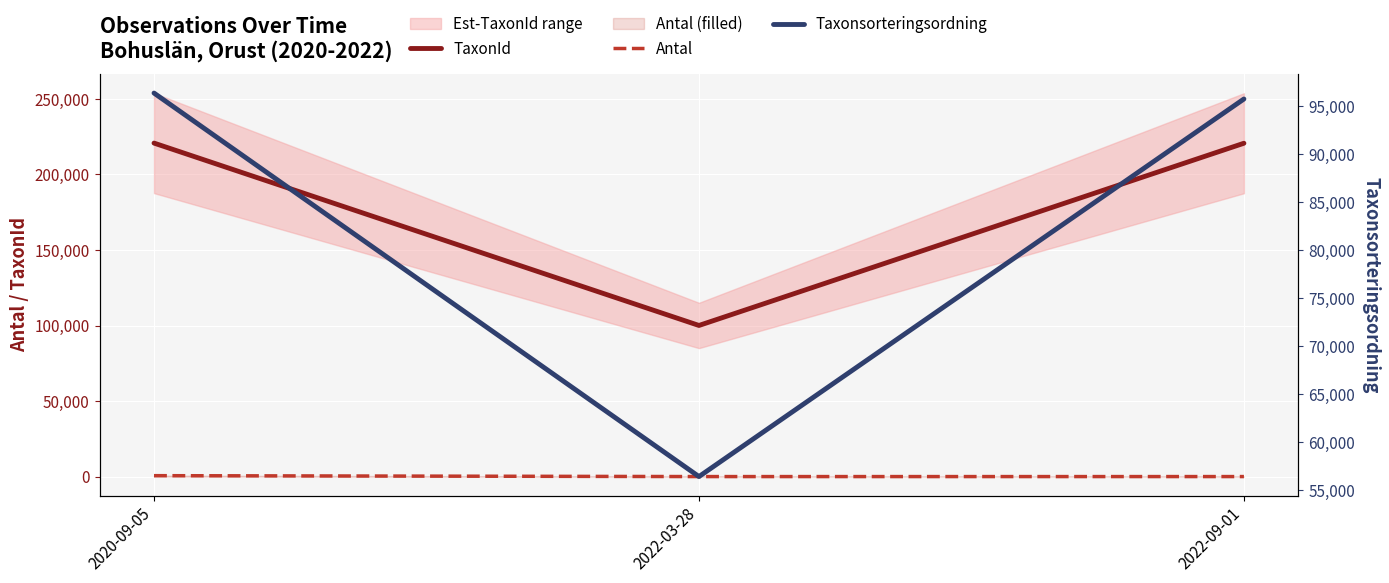

What is the value of the TaxonId point at the 3rd from the left?

220686